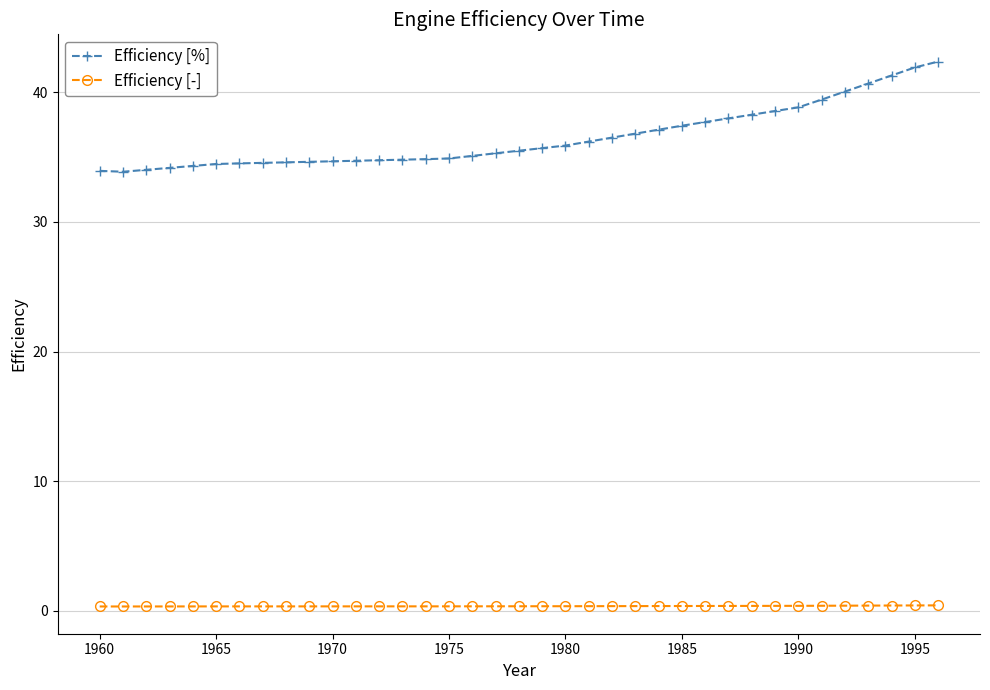

What is the greatest value displayed?

42.4